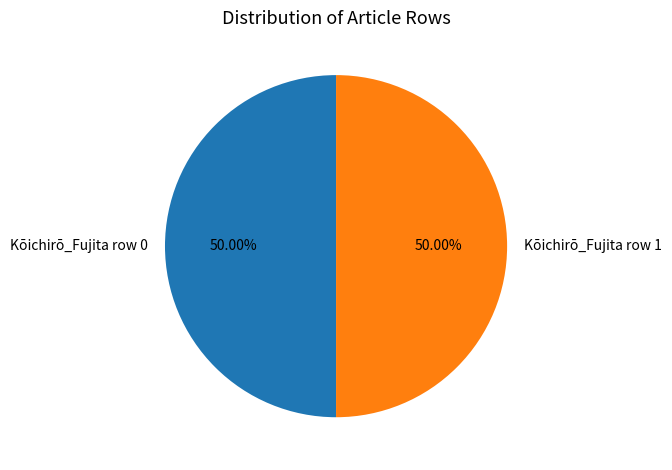

What is the ratio of the value at Kōichirō_Fujita row 1 to the value at Kōichirō_Fujita row 0?

1.0